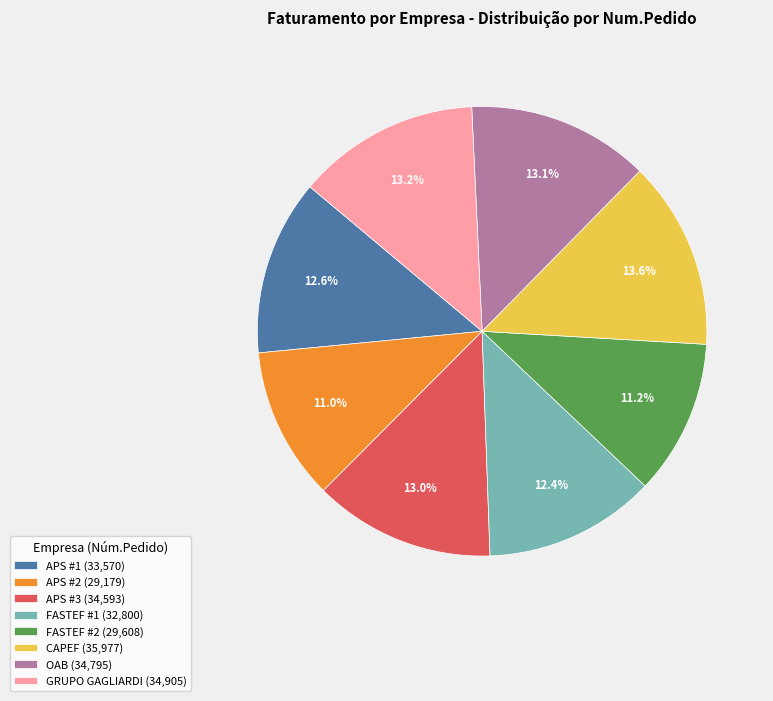

Which has a higher value, APS #1 (33,570) or CAPEF (35,977)?

CAPEF (35,977)